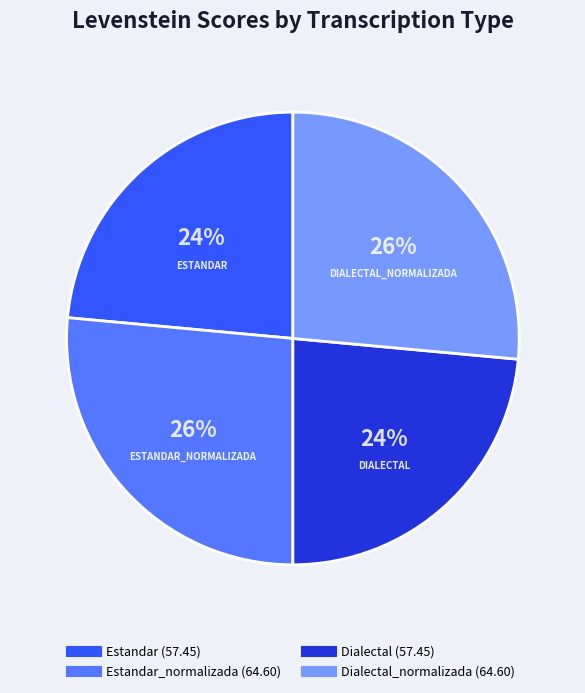

To the nearest percent, what is the average slice percentage?

25%